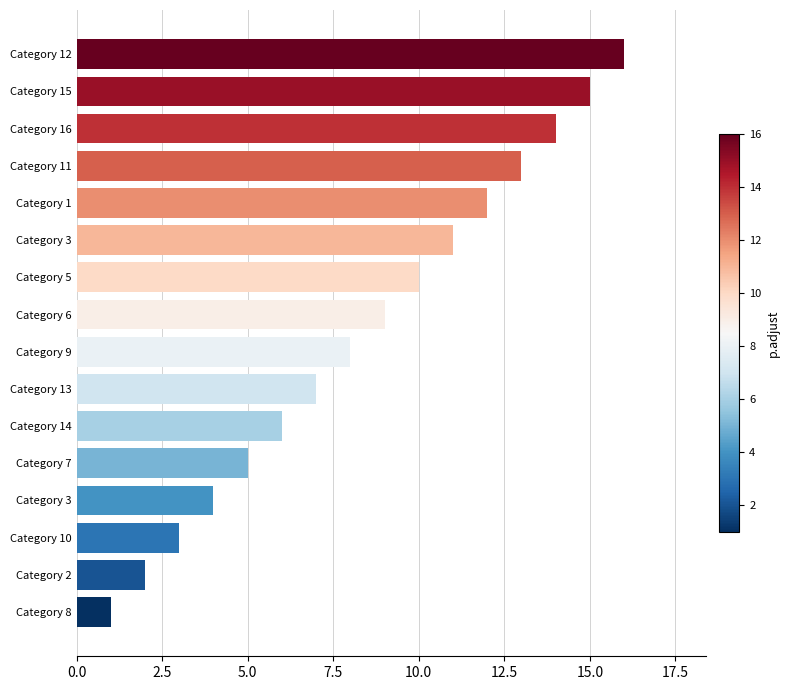

Does the chart contain stacked bars?

No